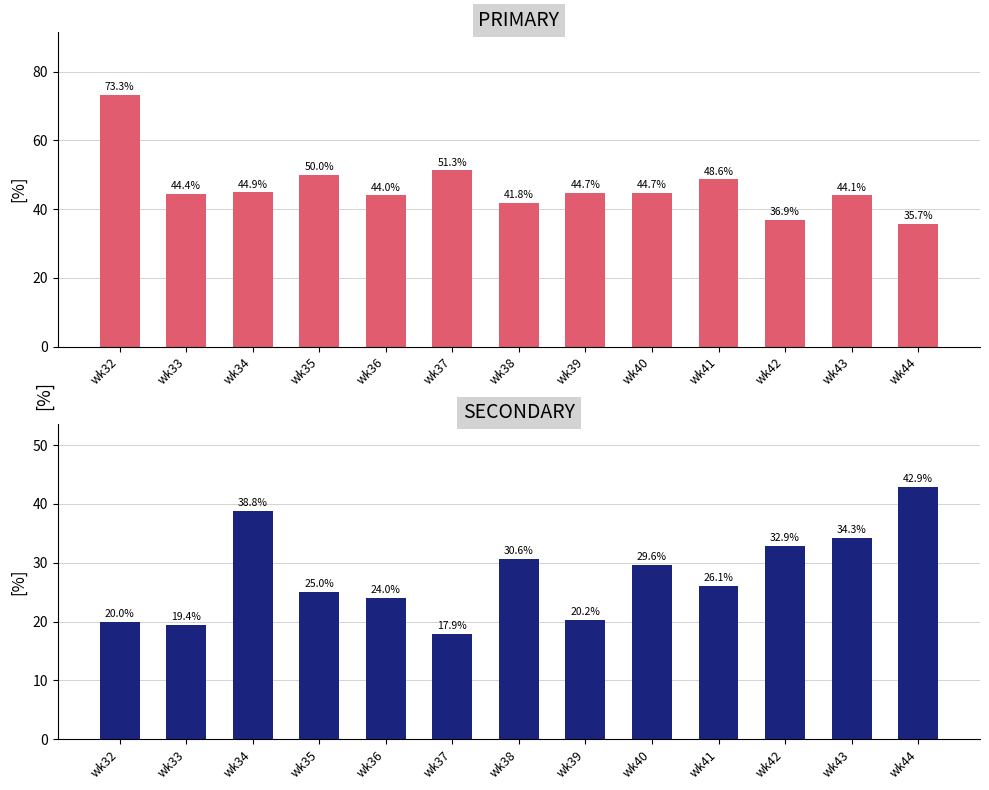

What are all the series names shown in the legend?

PRIMARY, SECONDARY